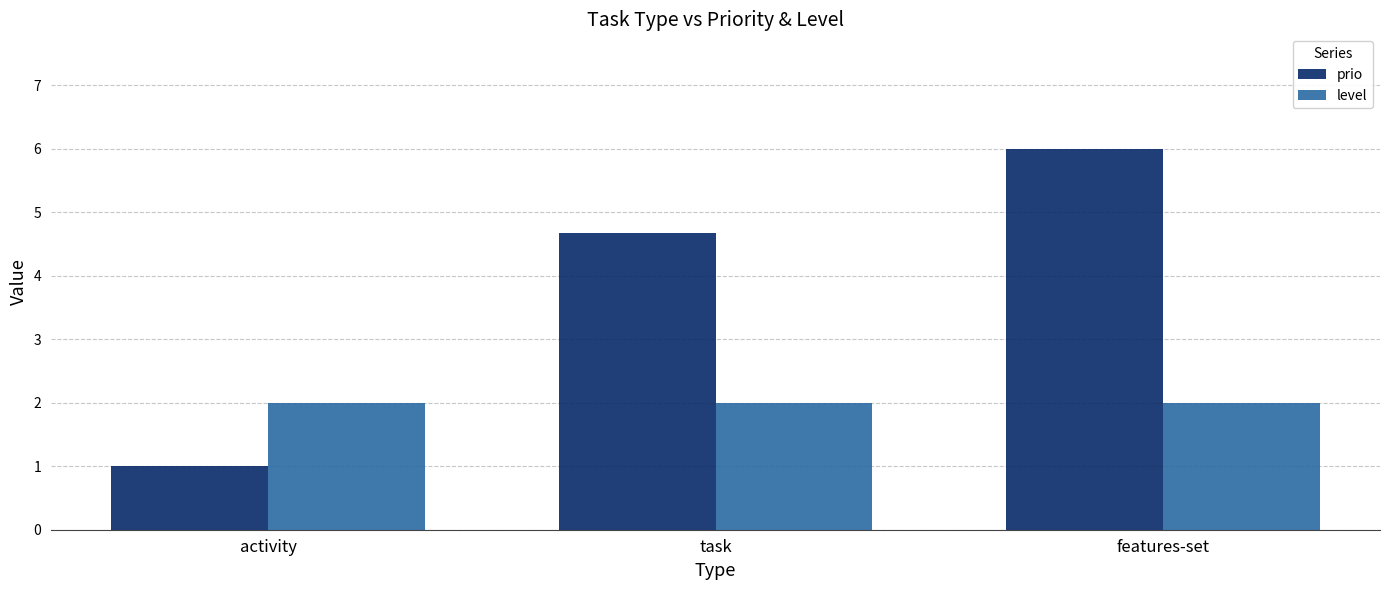

Reading left to right, list all the values displayed in this chart.

prio: 1.0	4.7	6.0
level: 2.0	2.0	2.0